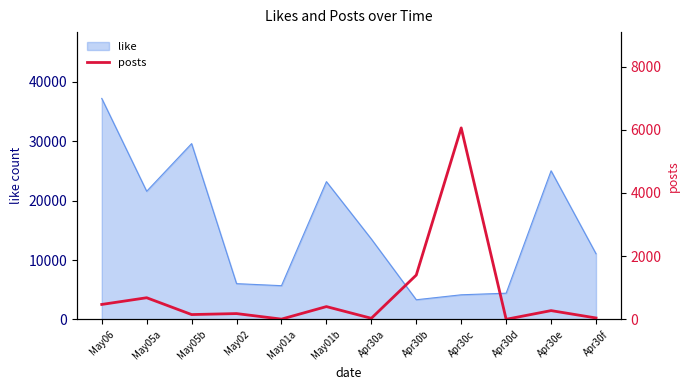

The value of like at Apr30e is 25024. True or false?

True